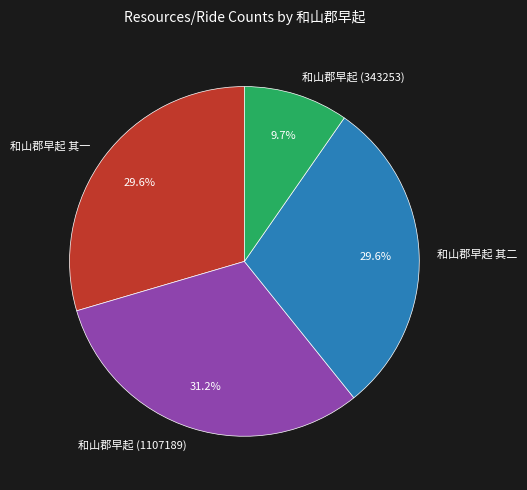

What percentage do 和山郡早起 其一 and 和山郡早起 其二 together represent?

59.1%